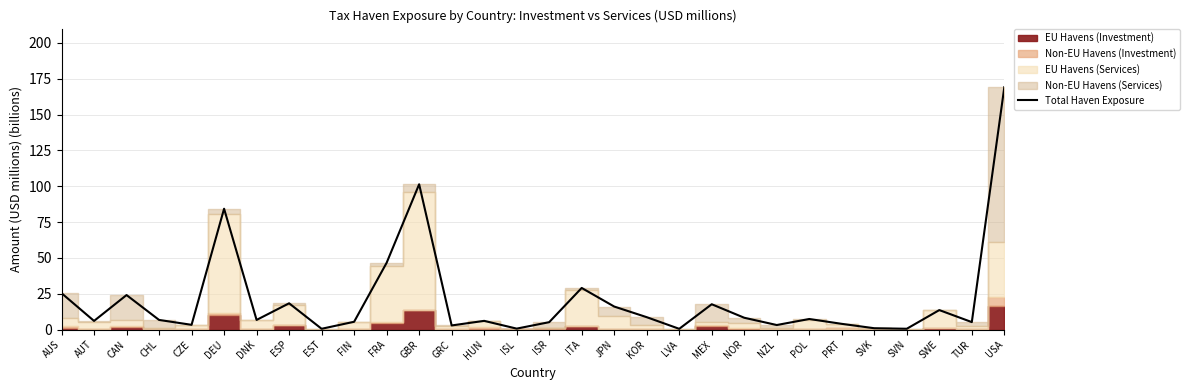

List the labels in order of value, largest first.

USA, GBR, DEU, FRA, ITA, AUS, CAN, ESP, MEX, JPN, SWE, KOR, NOR, POL, DNK, CHL, HUN, AUT, FIN, TUR, ISR, PRT, CZE, NZL, GRC, SVK, ISL, SVN, EST, LVA